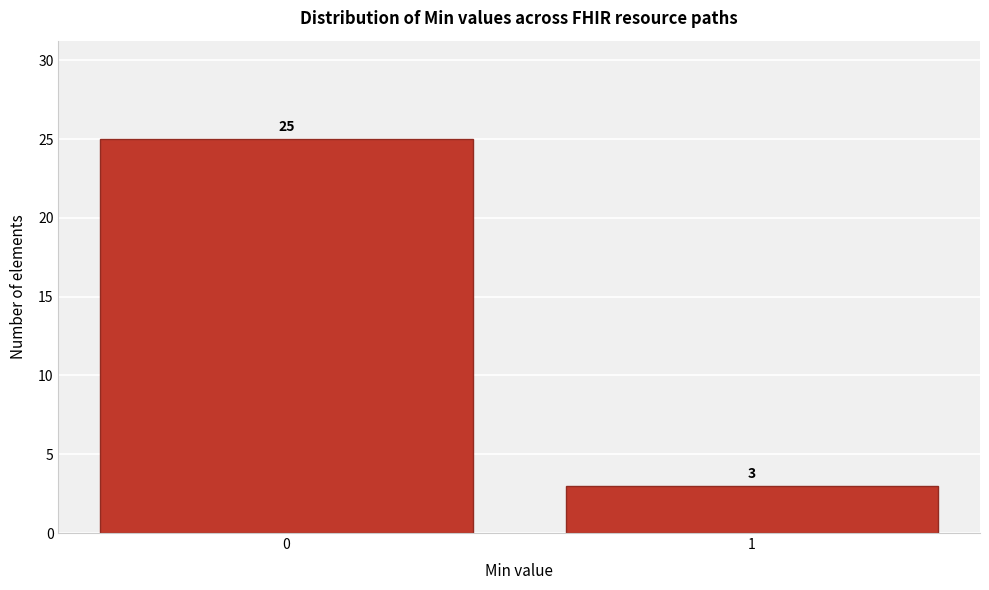

Reading left to right, transcribe all the data shown in this chart.

0=25	1=3